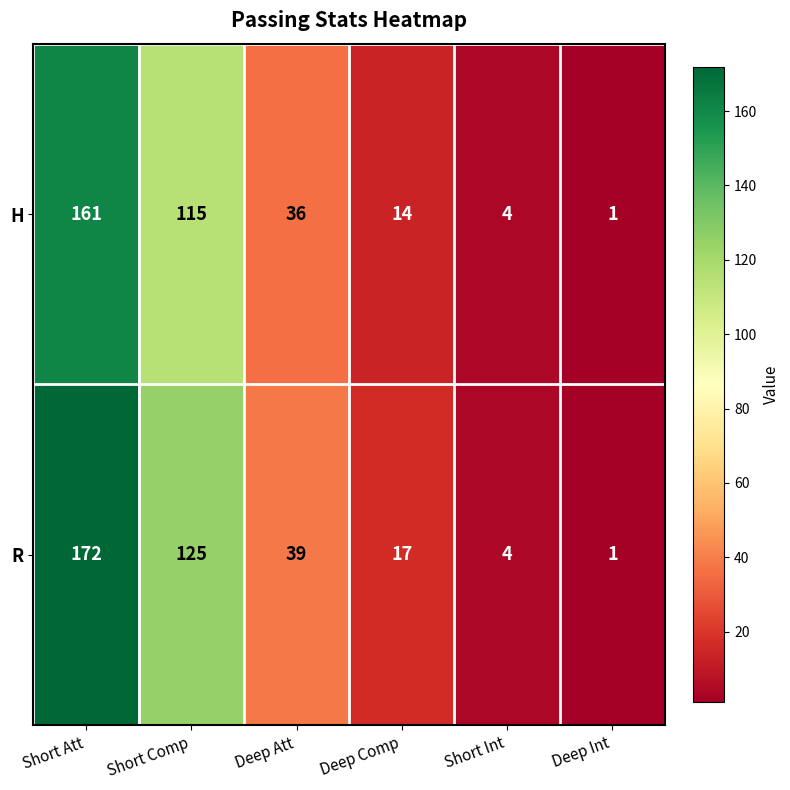

How many data points does each series have?

6